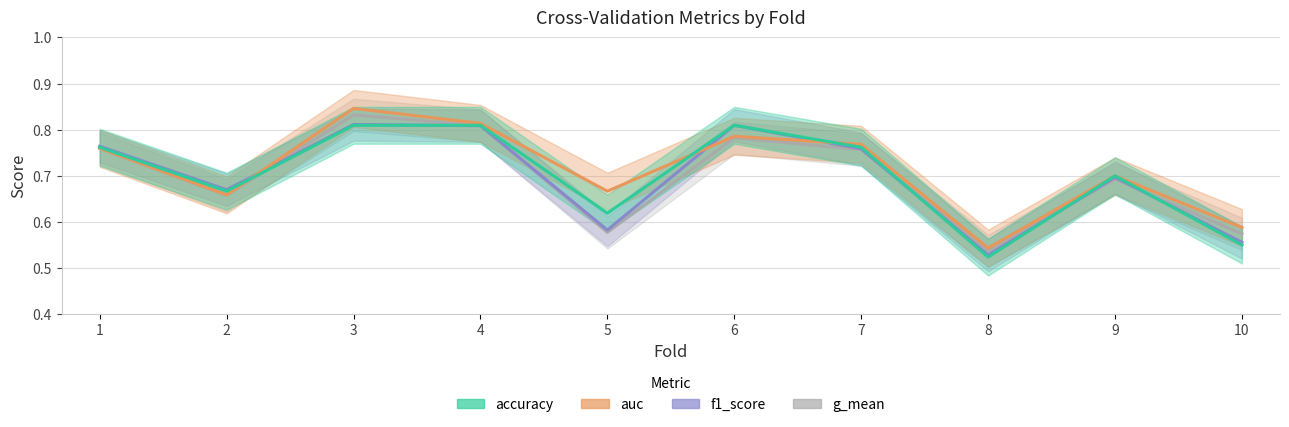

Which series changed the most between 2 and 3?

auc